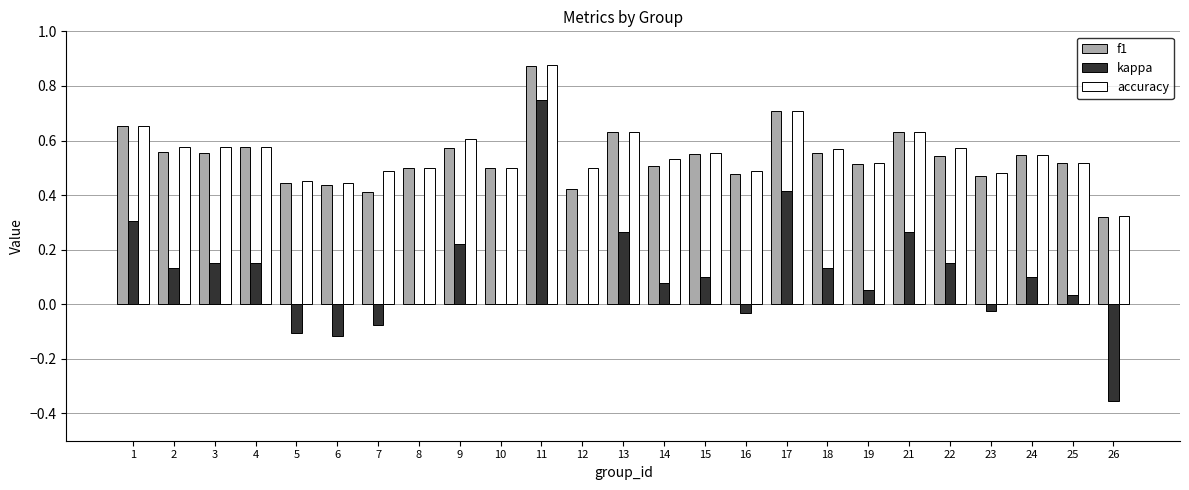

What is the sum of the accuracy values at 6 and 17?

1.2